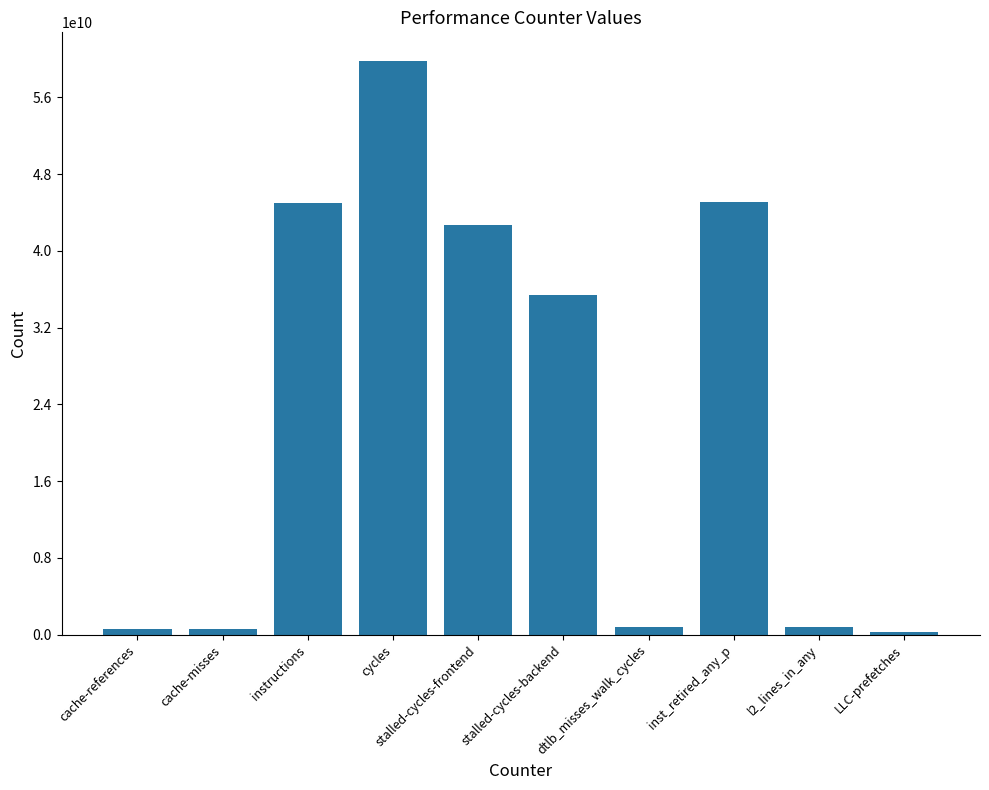

At which label does the data first exceed 35425444273?

instructions